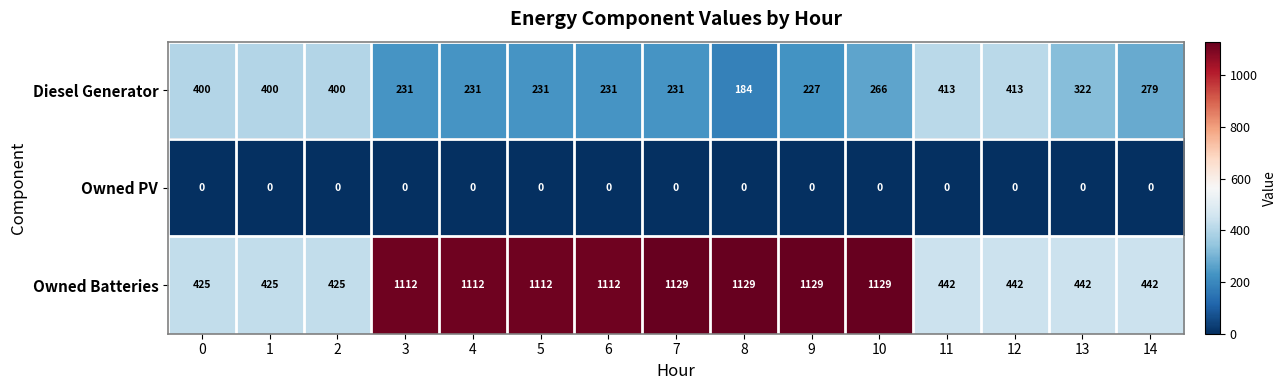

Rank the series by their average value, from lowest to highest.

Owned PV, Diesel Generator, Owned Batteries